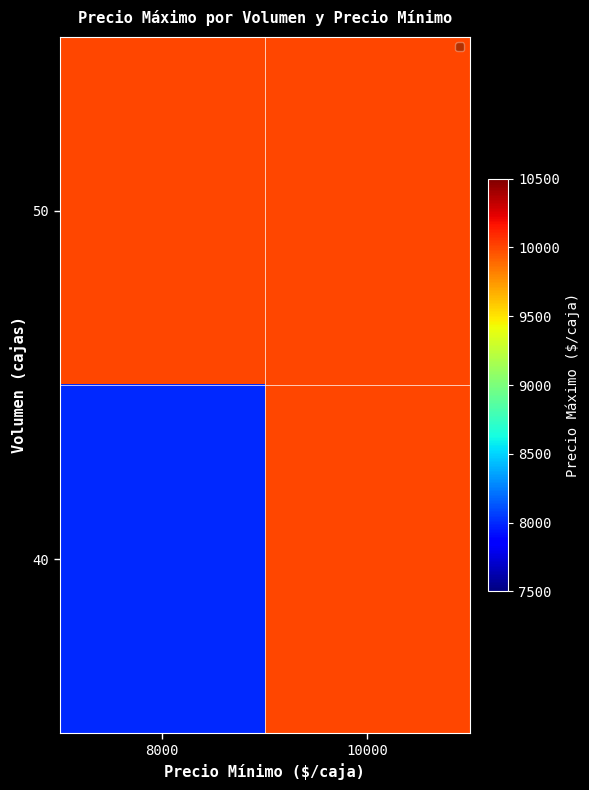

Reading right to left, list all the values displayed in this chart.

50: 10000=10000	8000=10000
40: 10000=10000	8000=8000